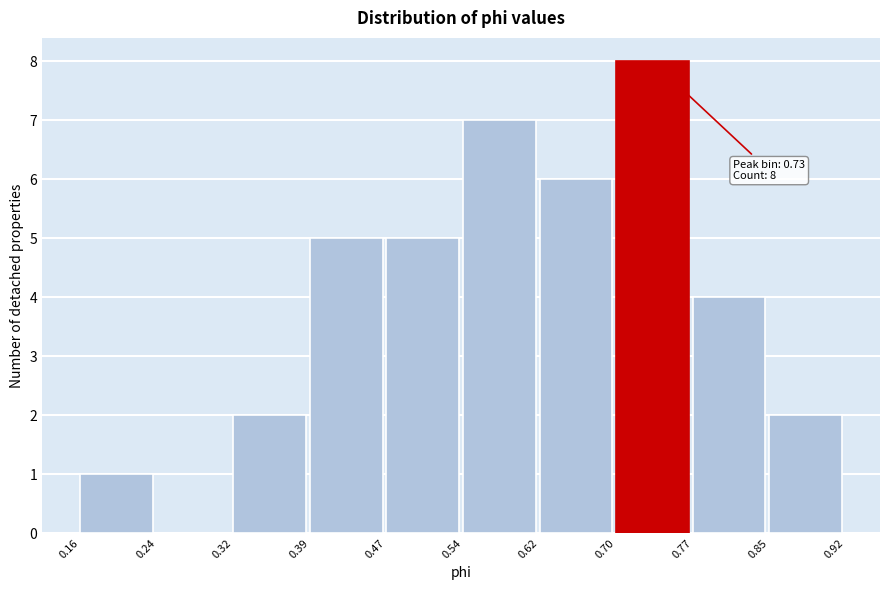

Over which range of the x-axis is the bar tallest?

0.70 to 0.77